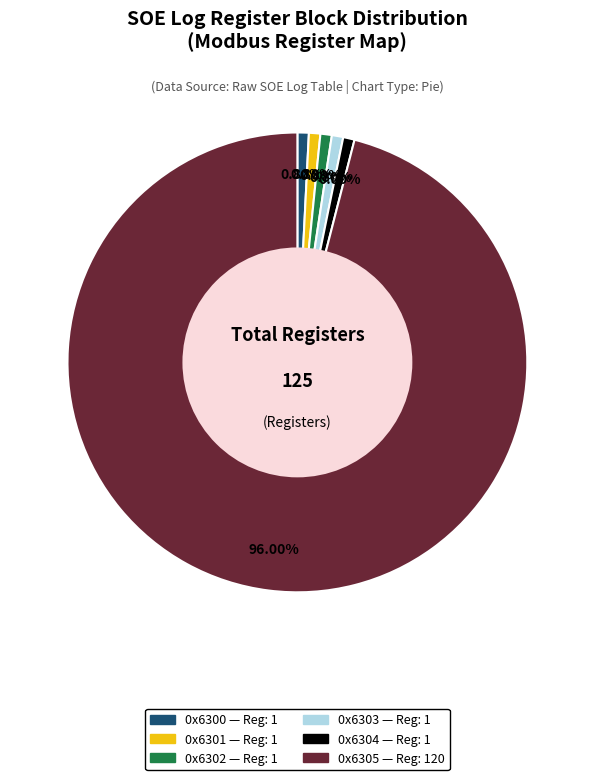

What is the largest slice in the pie chart?

0x6305